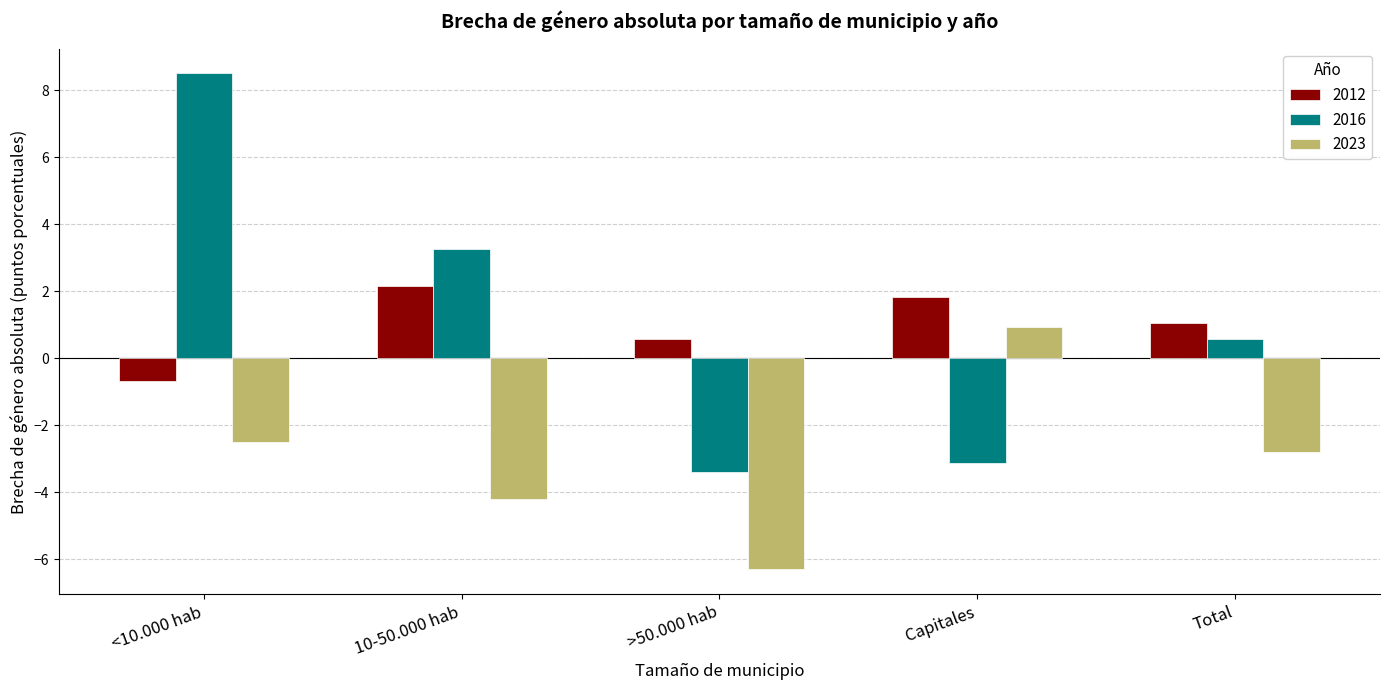

What is the difference between the 2023 values at <10.000 hab and Capitales?

3.4